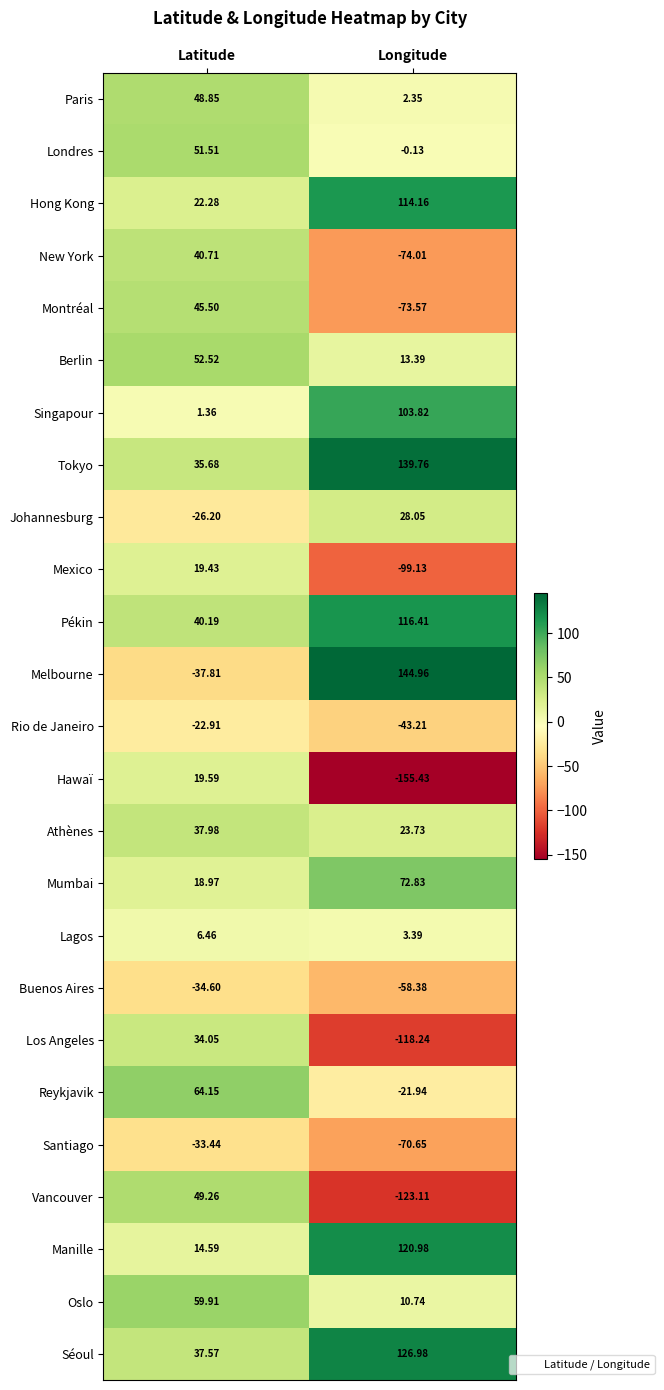

What is the spread (max minus min) of values at Latitude?

102.0